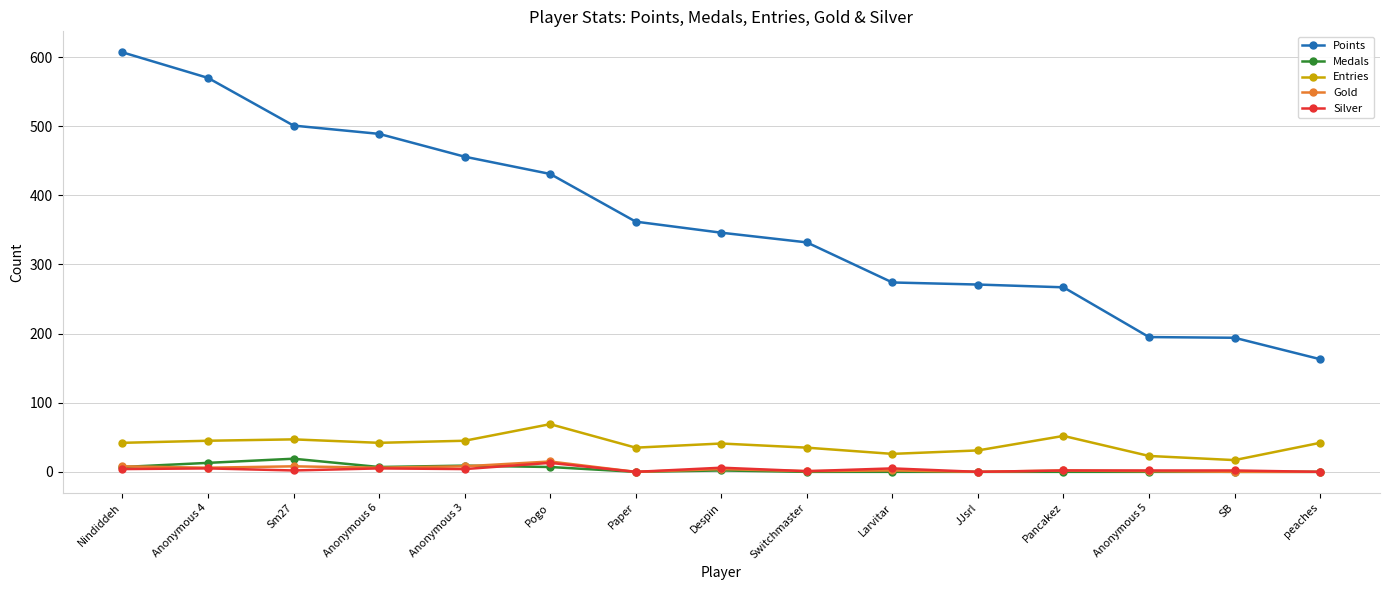

True or false: Entries and Points cross at least once.

False